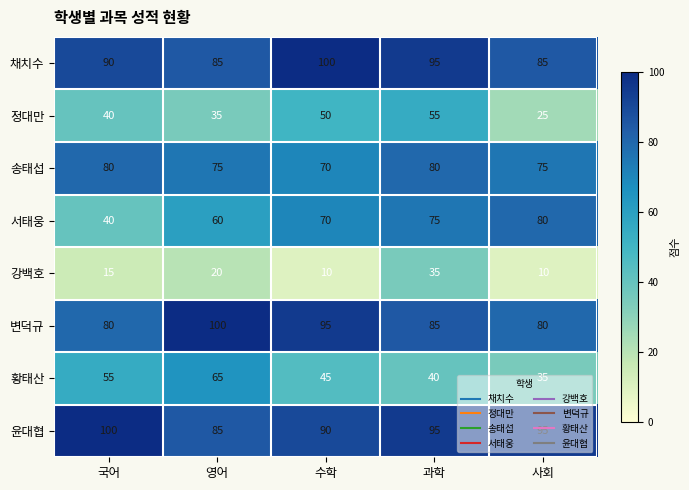

True or false: 채치수 has a value of 85 at 사회.

True